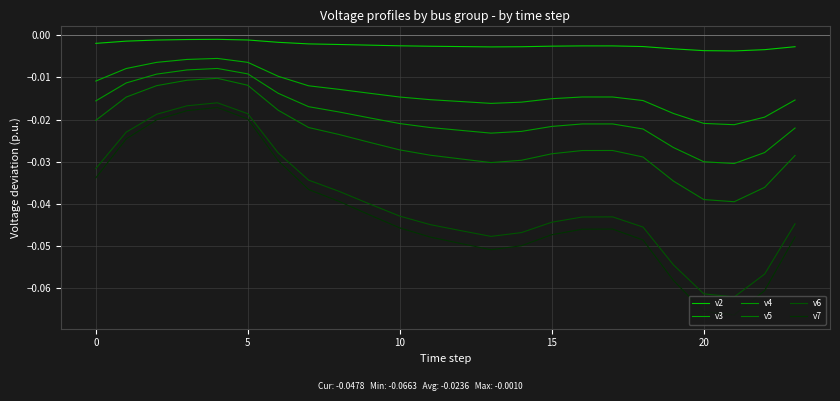

List the series in order of their peak value, highest first.

v2, v3, v4, v5, v6, v7